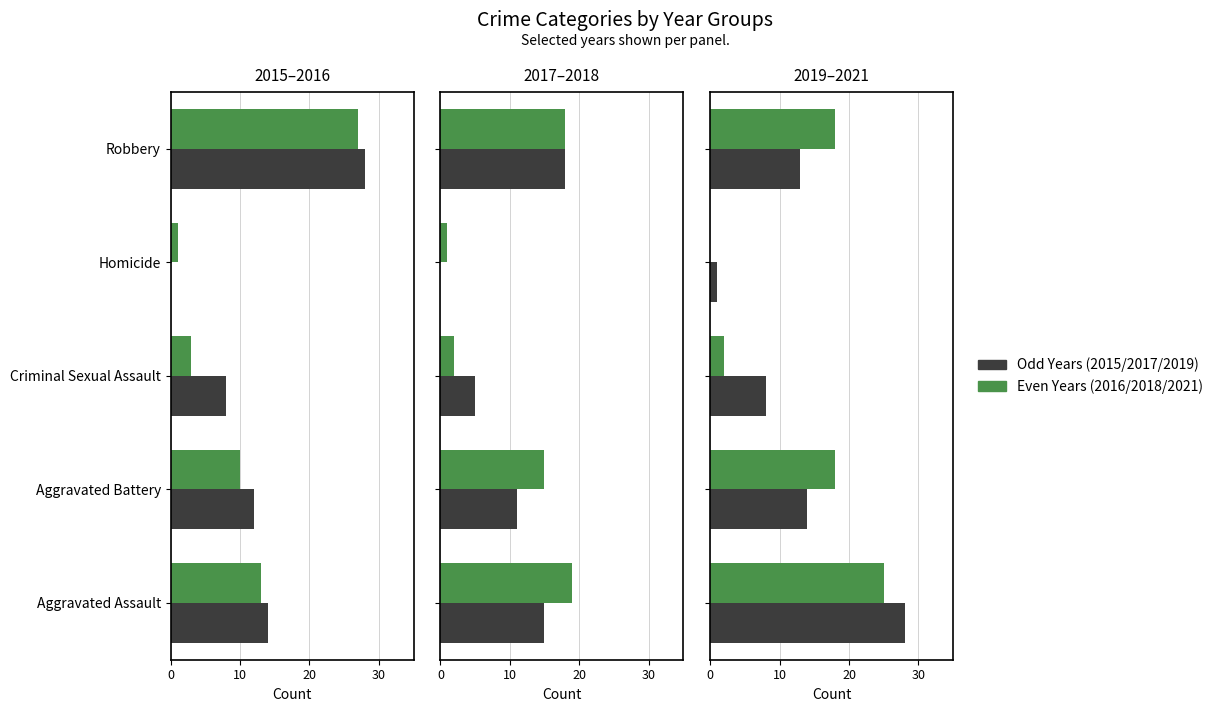

What is the average value of the 2021 series?

13